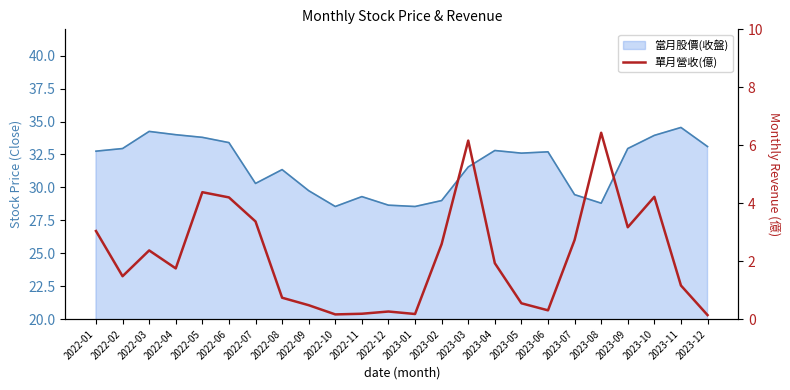

Read the value at 2022-03.

2.4